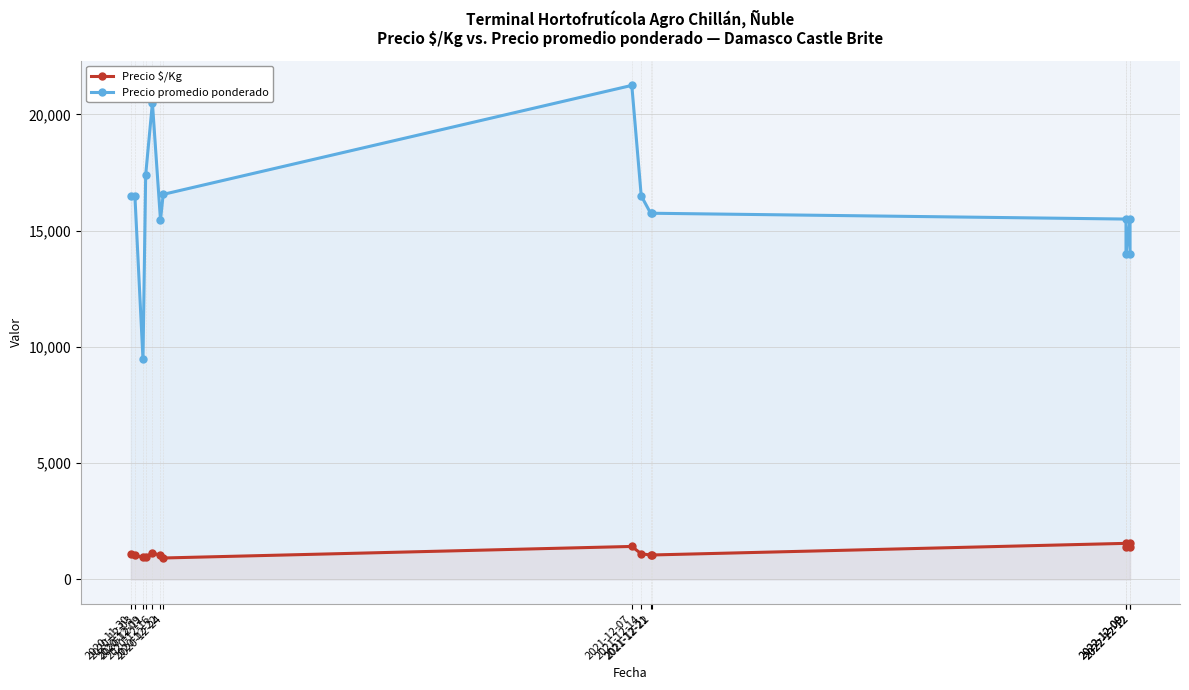

True or false: Precio $/Kg and Precio promedio ponderado cross at least once.

False